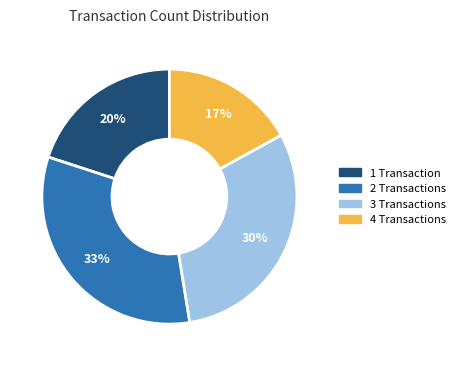

Is there any slice that represents more than half of the pie?

No